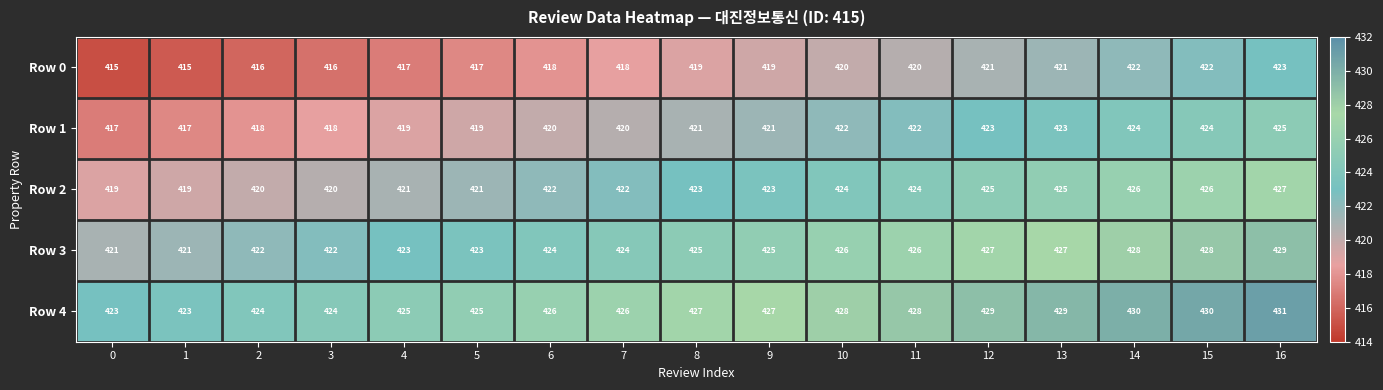

How many Row 2 values are between 421 and 425?

10